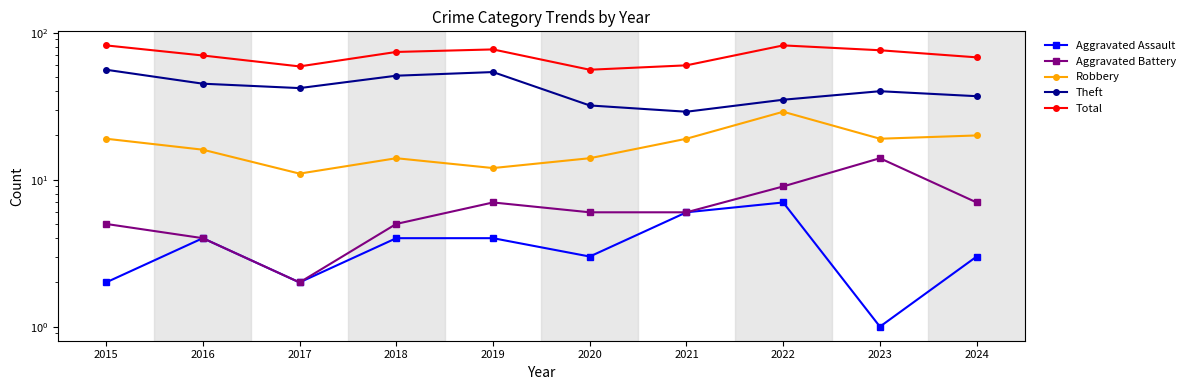

At which category does Robbery reach its first local valley?

2017